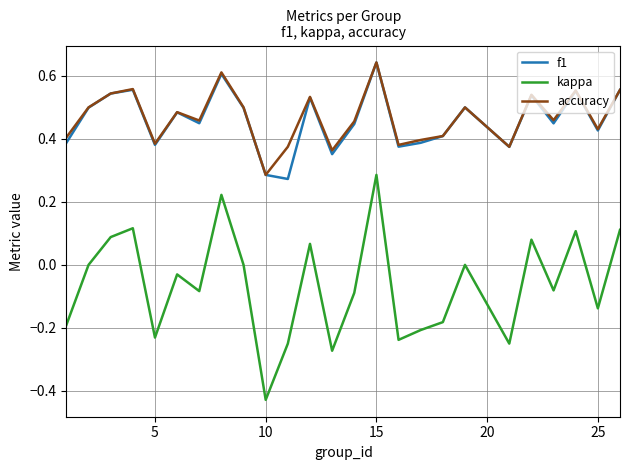

Which series has the largest range (max minus min)?

kappa